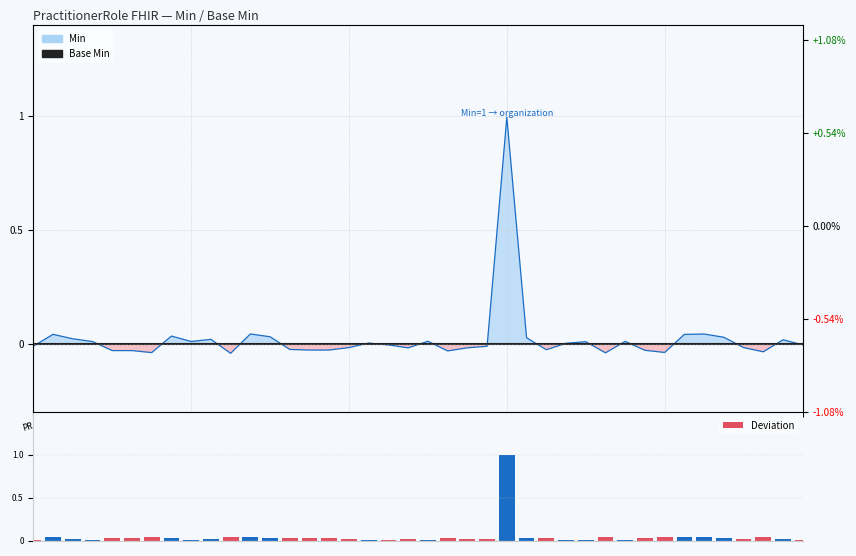

Between 11 and 24, which series saw the biggest shift?

Deviation